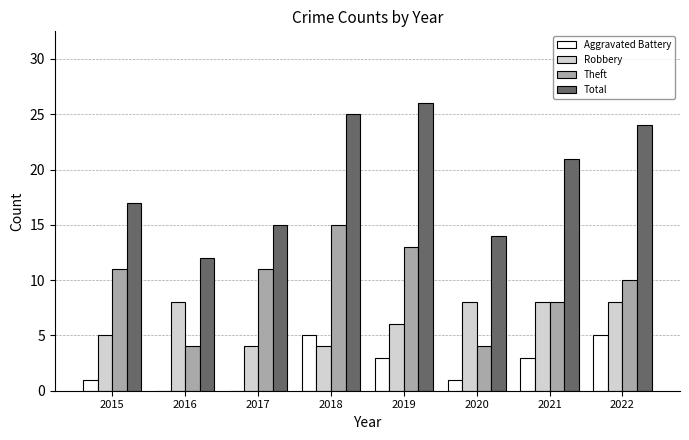

The value of Theft at 2018 is 9. True or false?

False